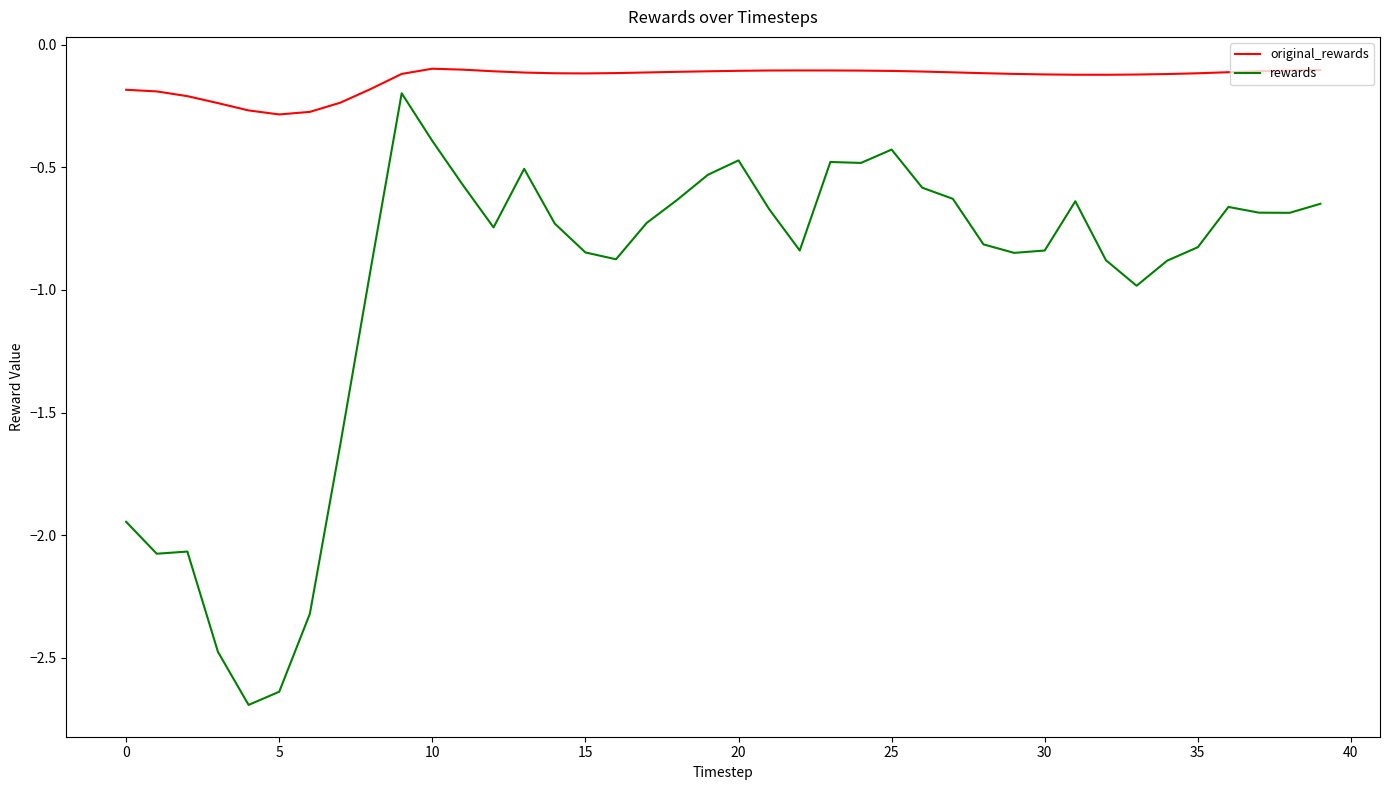

What is the smallest value displayed?

-2.7